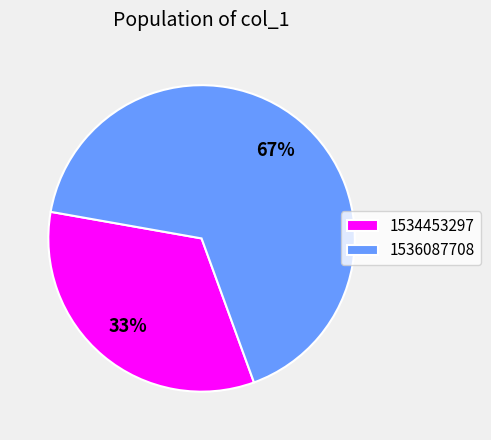

How many segments does this pie chart have?

2